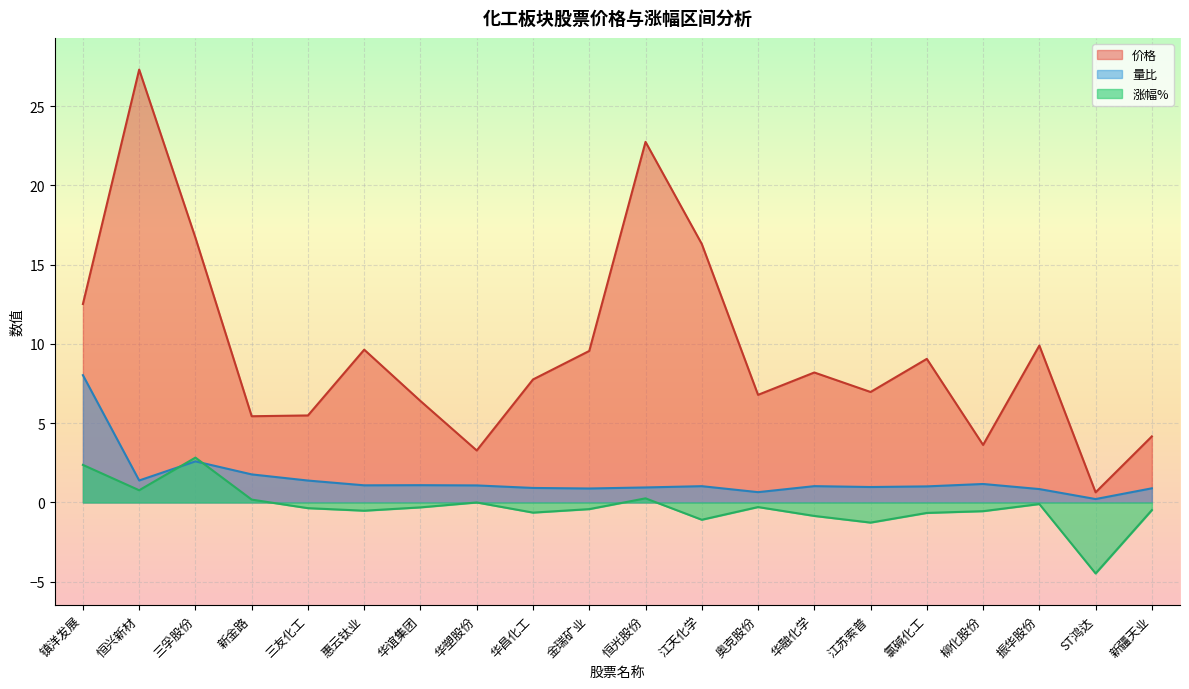

At which label is 量比 closest to 4?

三孚股份